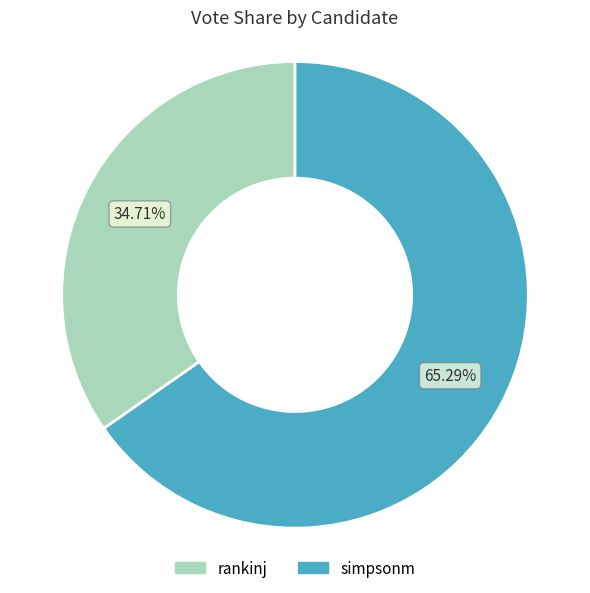

Approximately how many times larger is the value at rankinj compared to simpsonm?

0.5